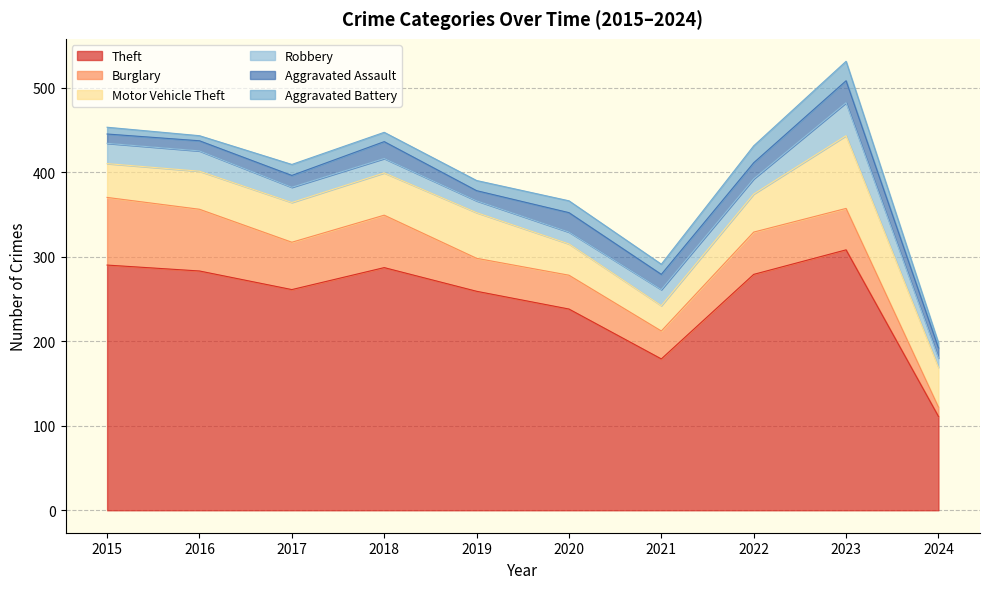

What is the difference between the maximum and minimum values in the Robbery series?

28